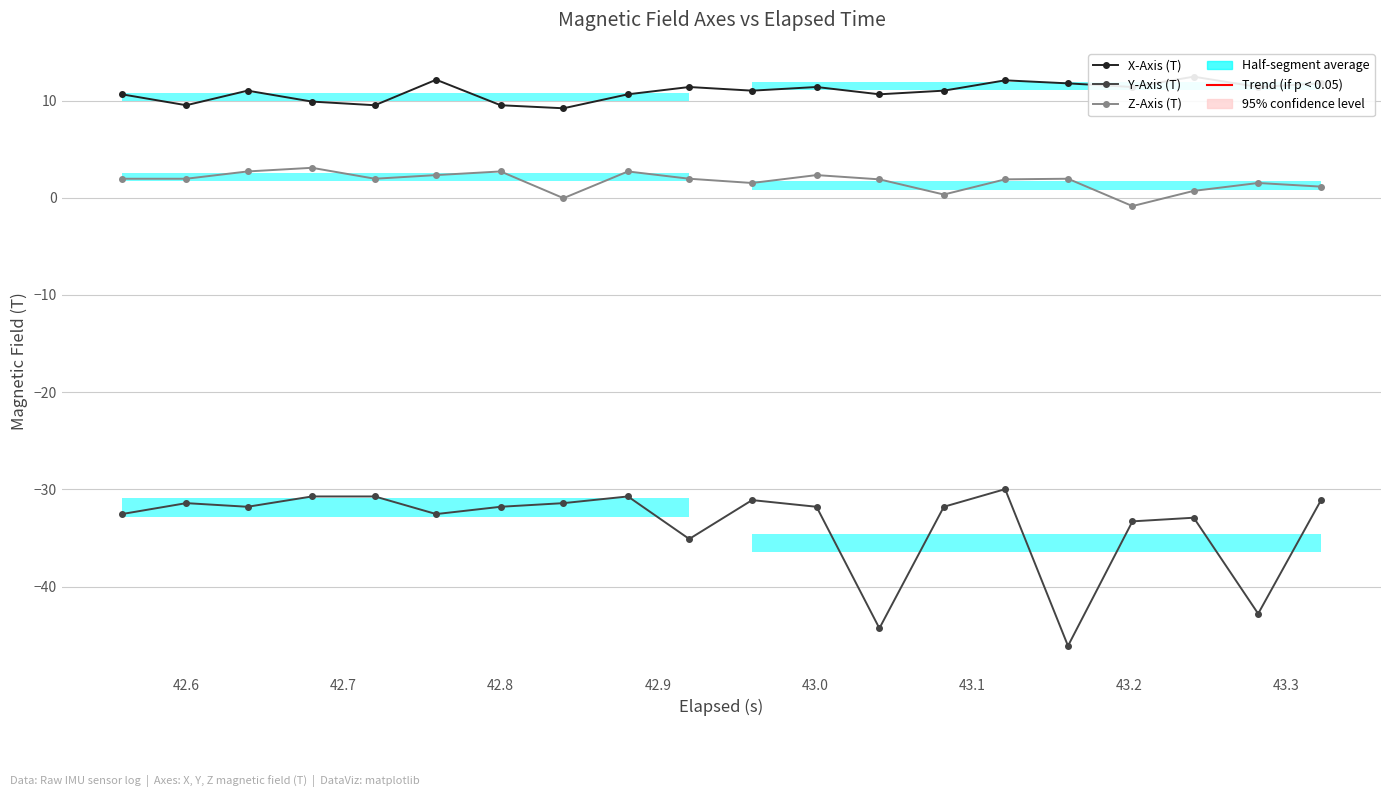

How many values in the X-Axis (T) series exceed 11?

12